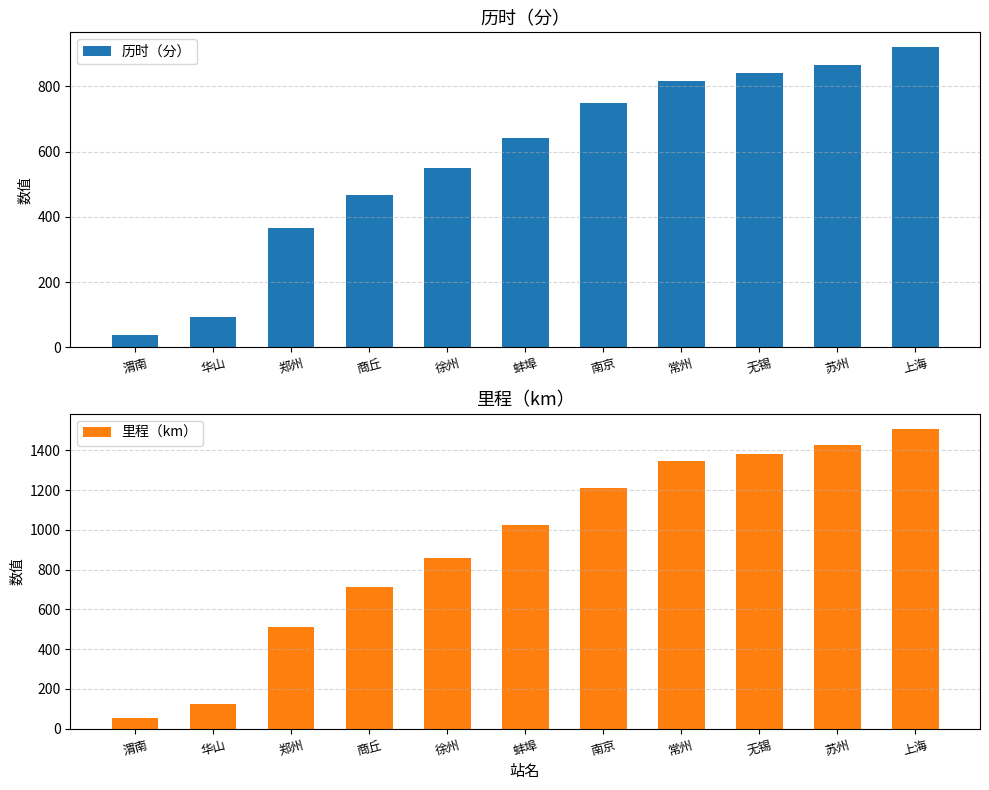

What is the difference between the maximum and minimum values in the 里程（km） series?

1453